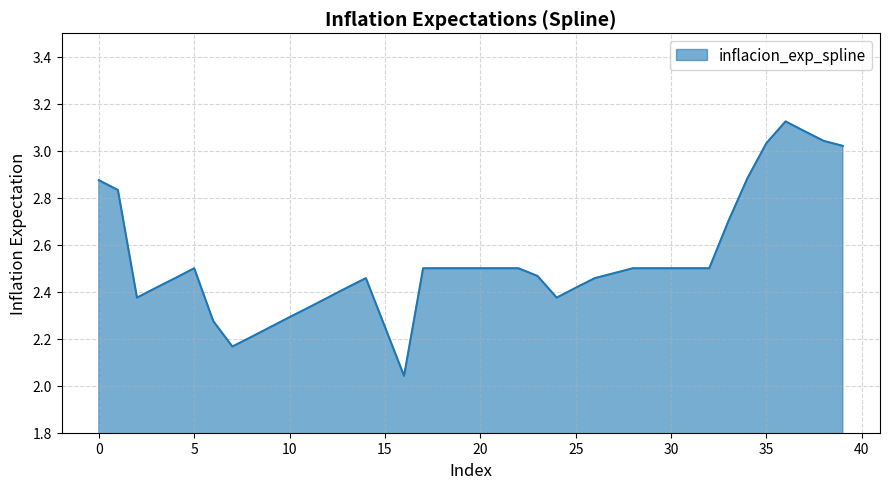

What is the difference between the maximum and minimum values?

1.1